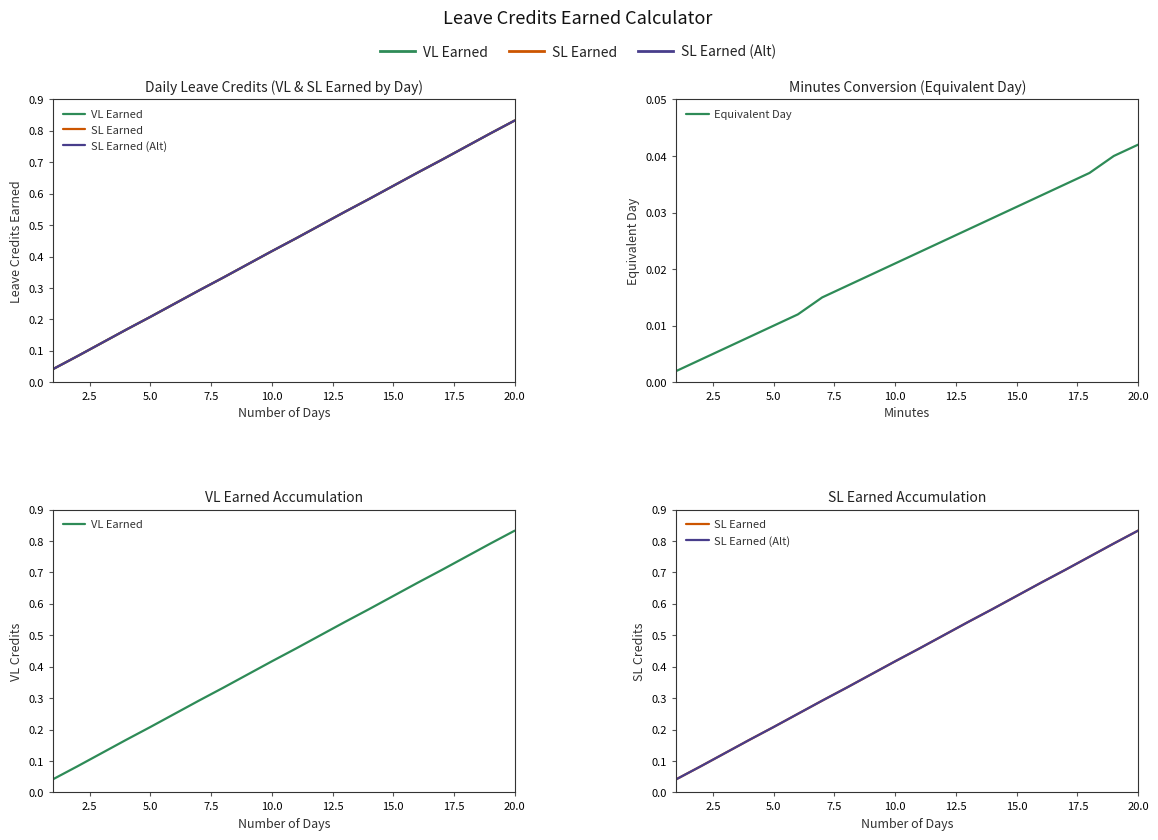

True or false: Equivalent Day and VL Earned intersect in this chart.

False